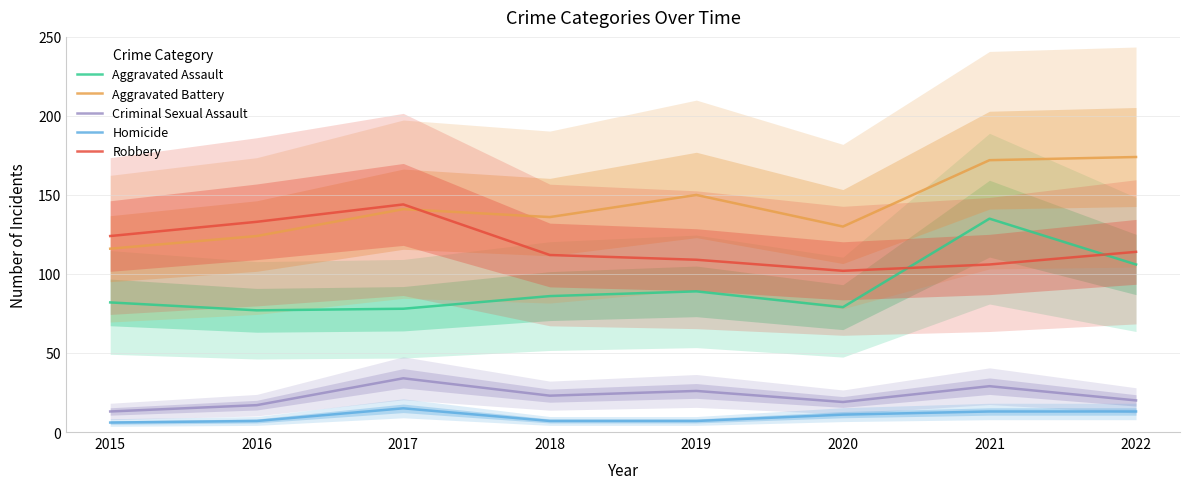

Reading left to right, list all the values displayed in this chart.

Aggravated Assault: 82	77	78	86	89	79	135	106
Aggravated Battery: 116	124	141	136	150	130	172	174
Criminal Sexual Assault: 13	17	34	23	26	19	29	20
Homicide: 6	7	15	7	7	11	13	13
Robbery: 124	133	144	112	109	102	106	114